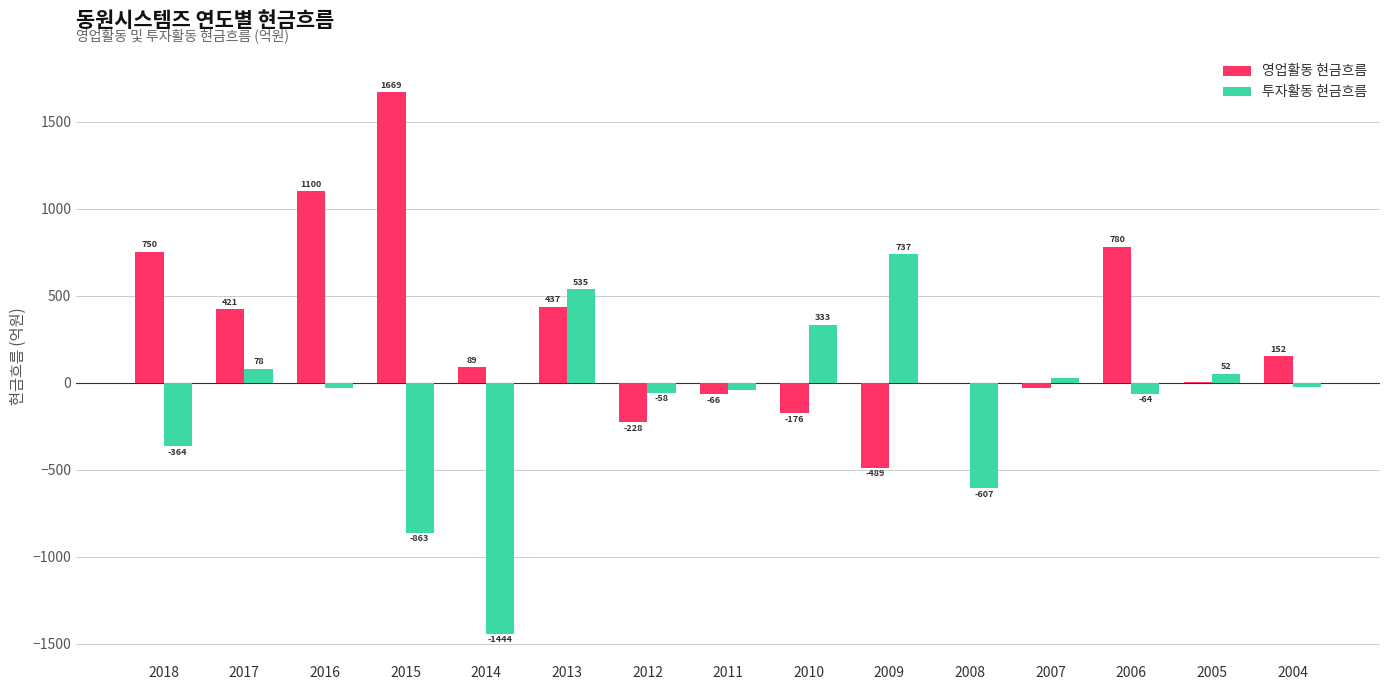

What is the approximate value of 투자활동 현금흐름 at 2007?

26.7